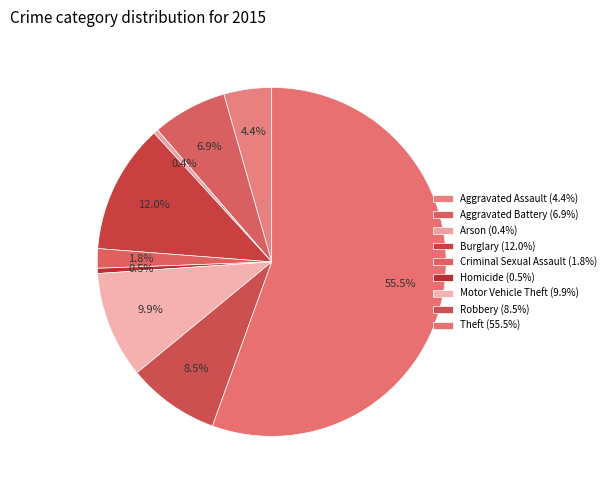

Count the number of slices in the pie.

9